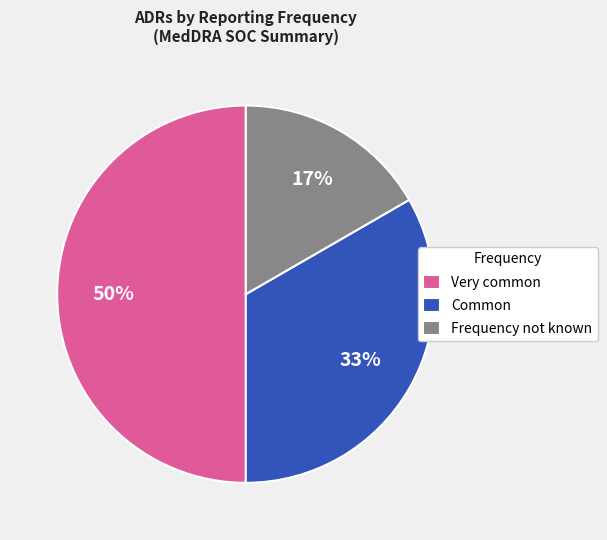

What percentage is the Frequency not known slice, to the nearest percent?

17%